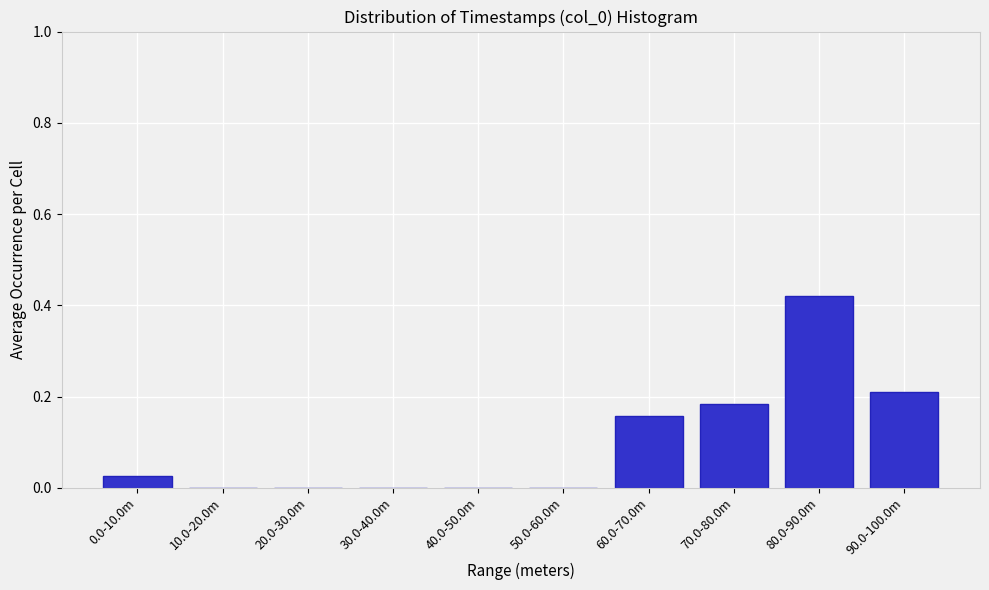

Which label corresponds to the largest value in the chart?

80.0-90.0m